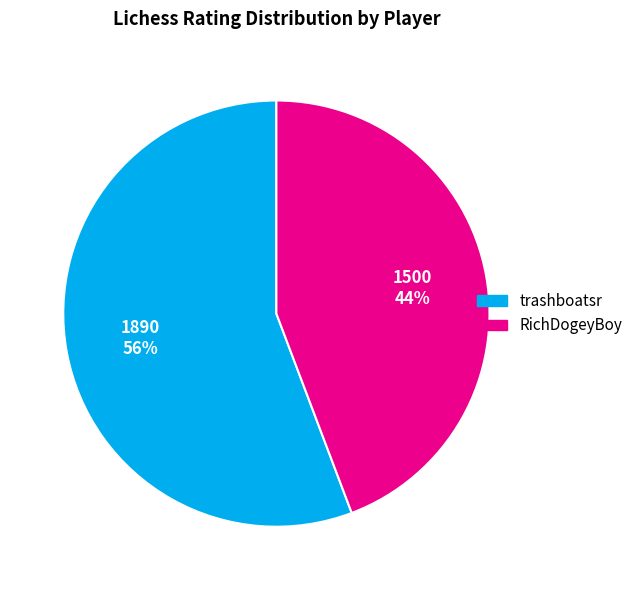

Combined, do trashboatsr and RichDogeyBoy account for over 50%?

Yes